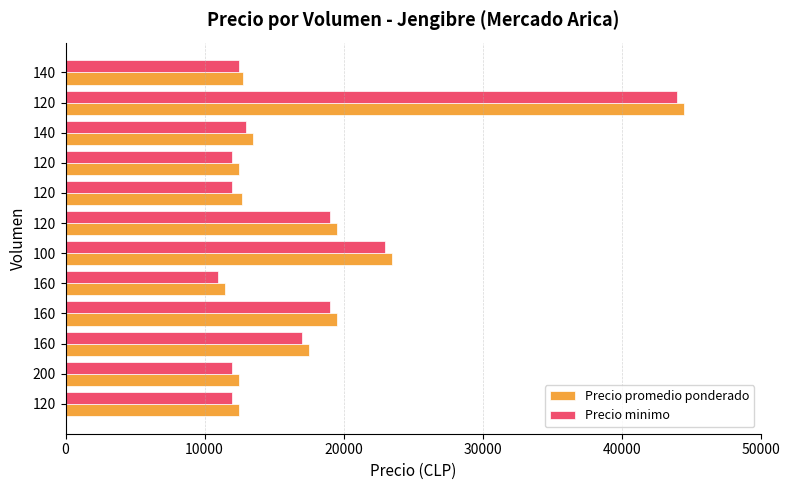

Which series has the widest spread of values?

Precio promedio ponderado